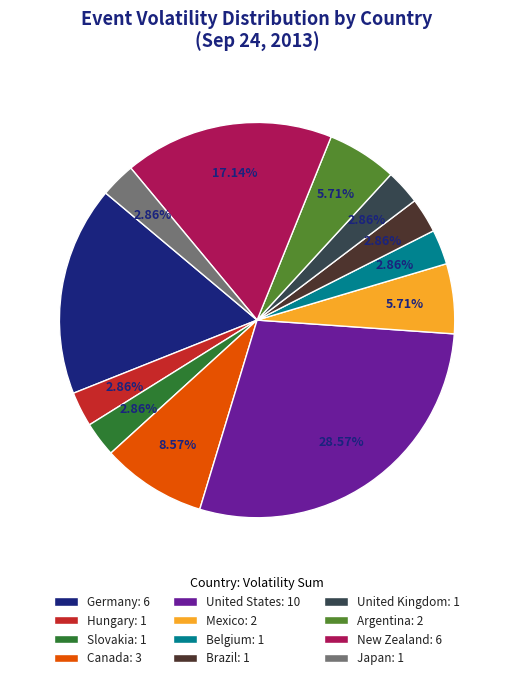

What is the total percentage of Japan and Hungary?

5.7%